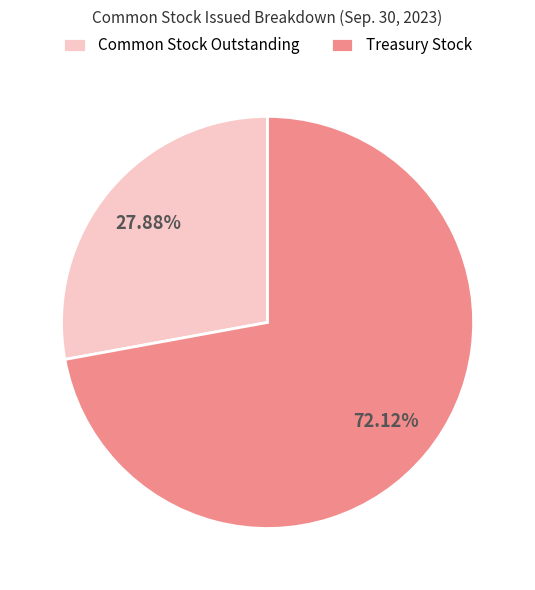

What is the smallest slice in the pie chart?

Common Stock Outstanding